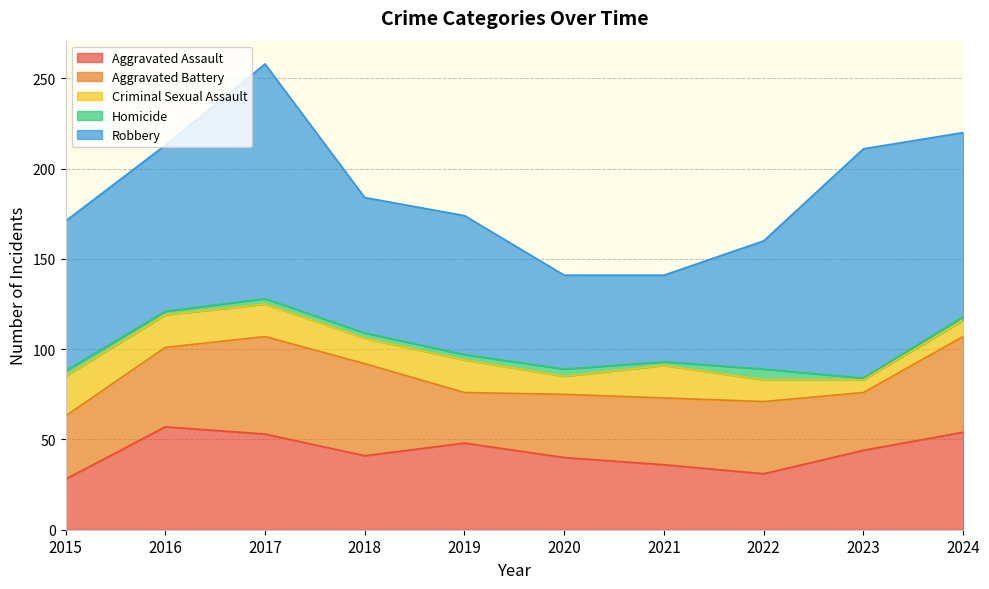

At which category does the chart reach its peak across all series?

2017